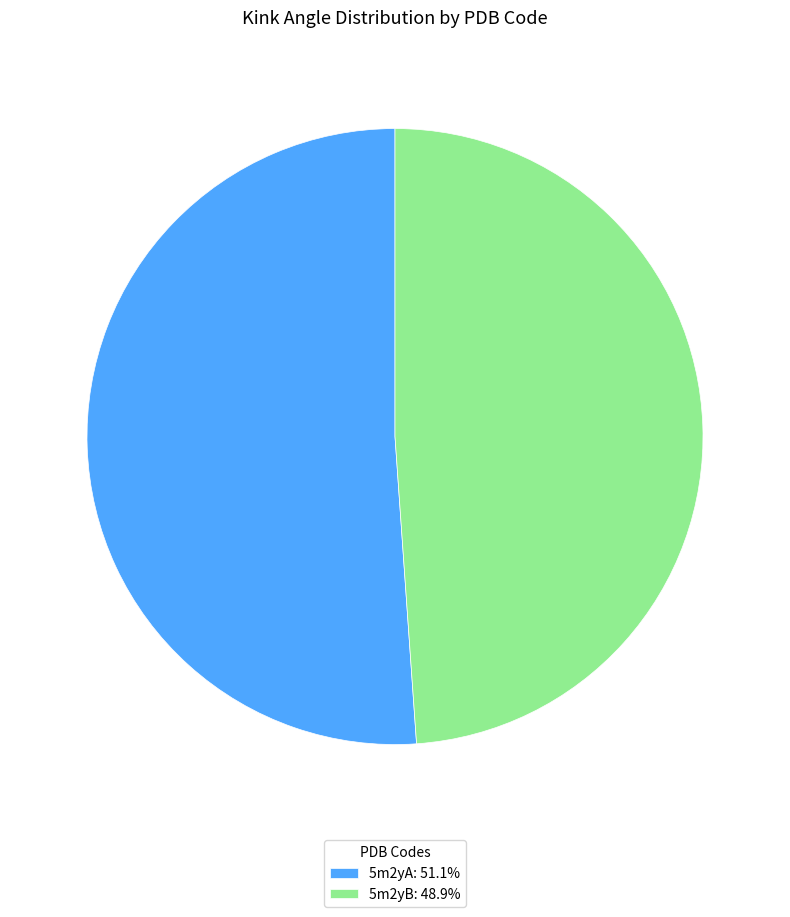

Combined, do 5m2yB: 48.9% and 5m2yA: 51.1% account for over 50%?

Yes